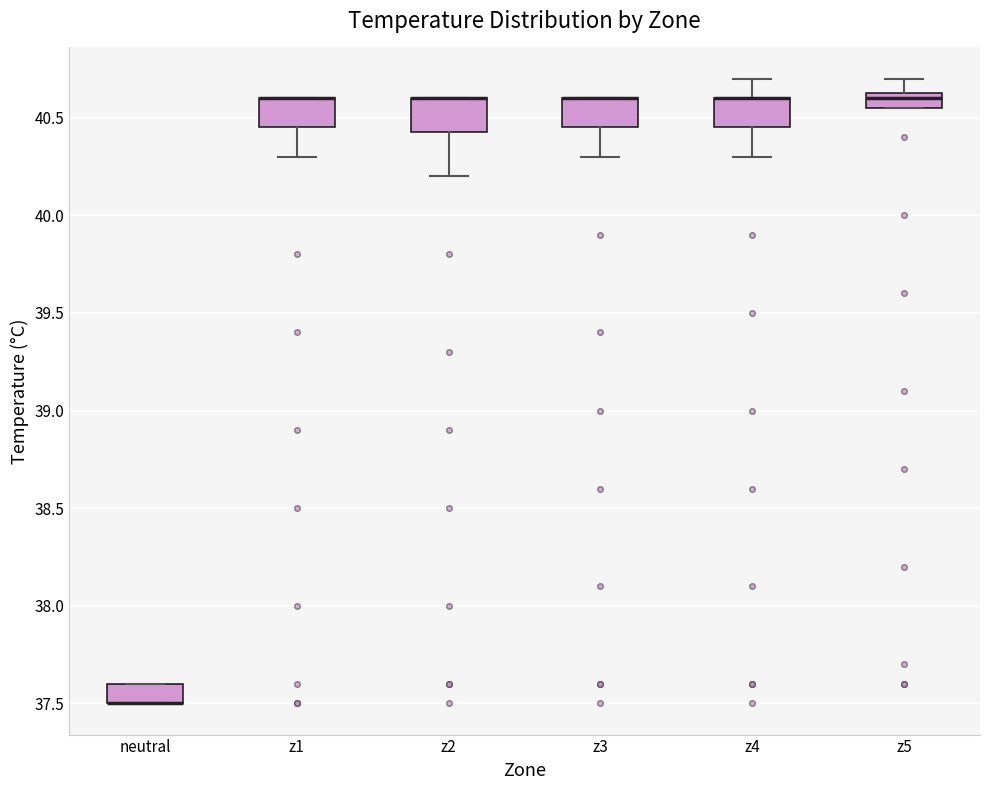

Reading left to right, read every box against the y-axis: the position of its median line, the range the box covers, and the ends of its whiskers. The values are not printed on the chart, so give them approximately, as read against the axis.

neutral: median 37.50 (drawn on the box's lower edge), box 37.50 to 37.60, whiskers 37.50 to 37.60
z1: median 40.60 (drawn on the box's upper edge), box 40.45 to 40.60, whiskers 40.30 to 40.60
z2: median 40.60 (drawn on the box's upper edge), box 40.45 to 40.60, whiskers 40.20 to 40.60
z3: median 40.60 (drawn on the box's upper edge), box 40.45 to 40.60, whiskers 40.30 to 40.60
z4: median 40.60 (drawn on the box's upper edge), box 40.45 to 40.60, whiskers 40.30 to 40.70
z5: median 40.60, box 40.55 to 40.65, whiskers 40.55 to 40.70